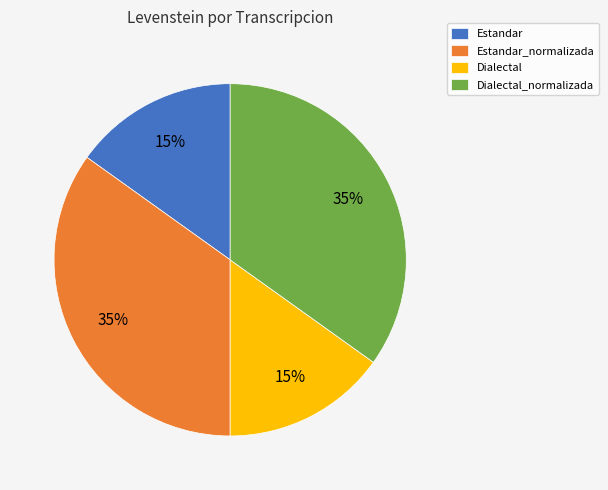

To the nearest percent, what is the difference between the Estandar_normalizada and Estandar slice percentages?

20%